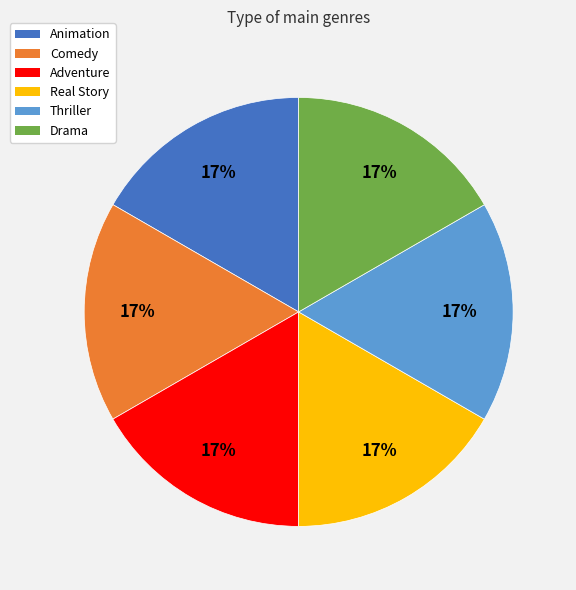

How many segments does this pie chart have?

6